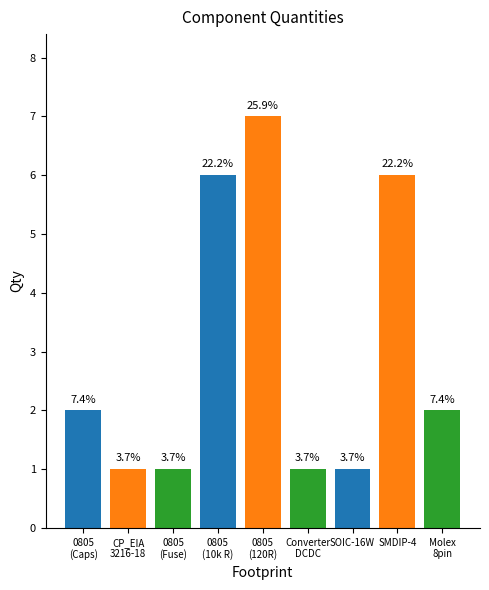

At which category does the chart reach its peak across all series?

0805
(120R)